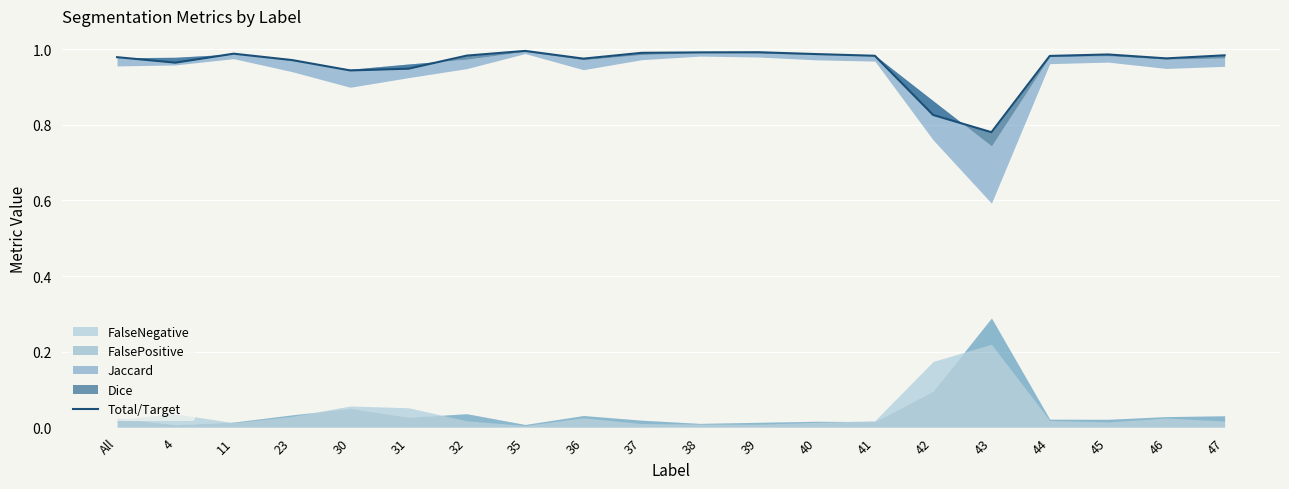

True or false: the data shows 1.4 at 4.

False